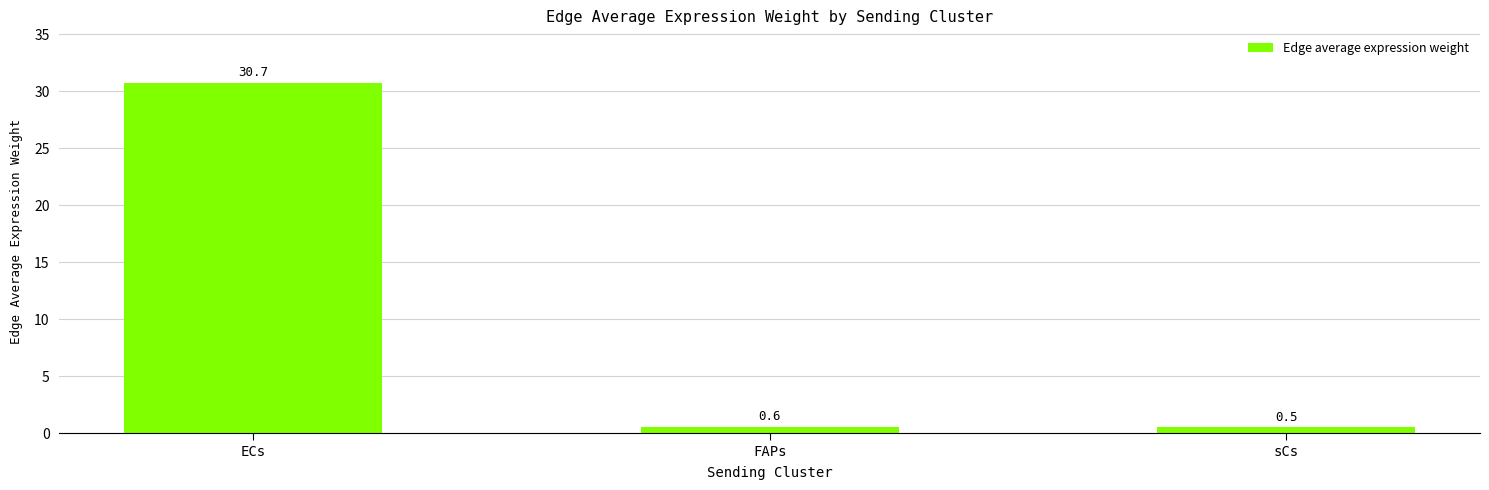

Are the bars grouped side by side (vs. stacked)?

No